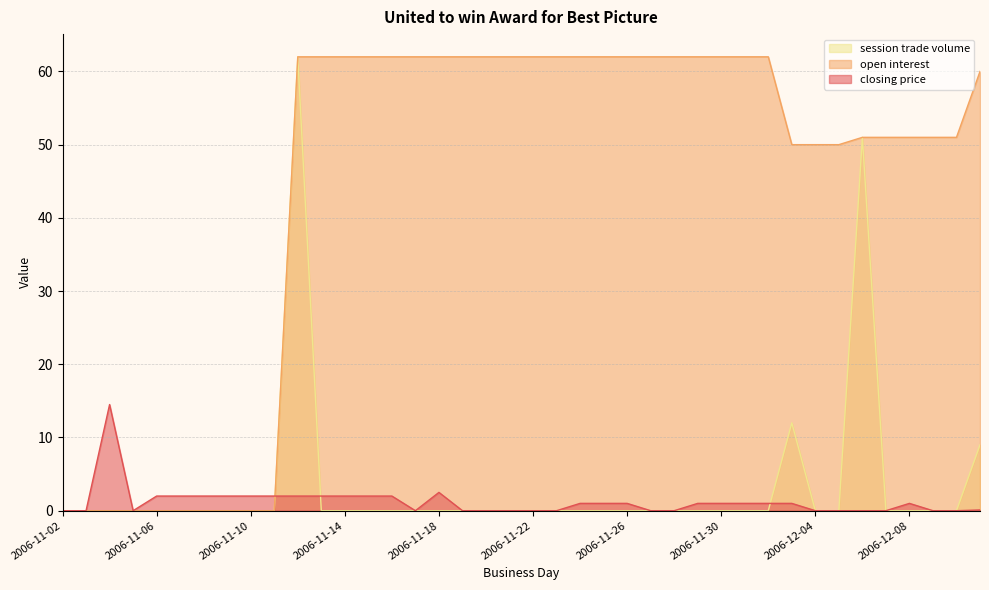

Reading left to right, what are all the values shown in this chart?

closing price: 0.0	0.0	14.5	0.0	2.0	2.0	2.0	2.0	2.0	2.0	2.0	2.0	2.0	2.0	2.0	0.0	2.5	0.0	0.0	0.0	0.0	0.0	1.0	1.0	1.0	0.0	0.0	1.0	1.0	1.0	1.0	1.0	0.0	0.0	0.0	0.0	1.0	0.0	0.0	0.1
open interest: 0.0	0.0	0.0	0.0	0.0	0.0	0.0	0.0	0.0	0.0	62.0	62.0	62.0	62.0	62.0	62.0	62.0	62.0	62.0	62.0	62.0	62.0	62.0	62.0	62.0	62.0	62.0	62.0	62.0	62.0	62.0	50.0	50.0	50.0	51.0	51.0	51.0	51.0	51.0	60.0
session trade volume: 0.0	0.0	0.0	0.0	0.0	0.0	0.0	0.0	0.0	0.0	62.0	0.0	0.0	0.0	0.0	0.0	0.0	0.0	0.0	0.0	0.0	0.0	0.0	0.0	0.0	0.0	0.0	0.0	0.0	0.0	0.0	12.0	0.0	0.0	51.0	0.0	0.0	0.0	0.0	9.0